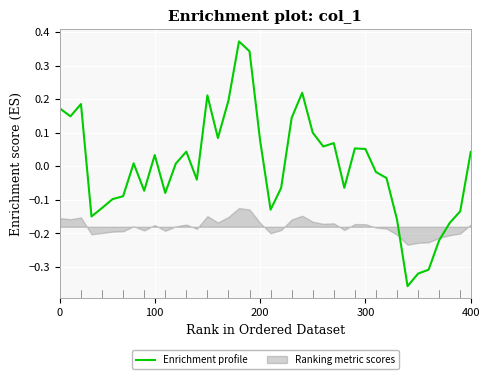

What is the label of the 14th point from the left?

13